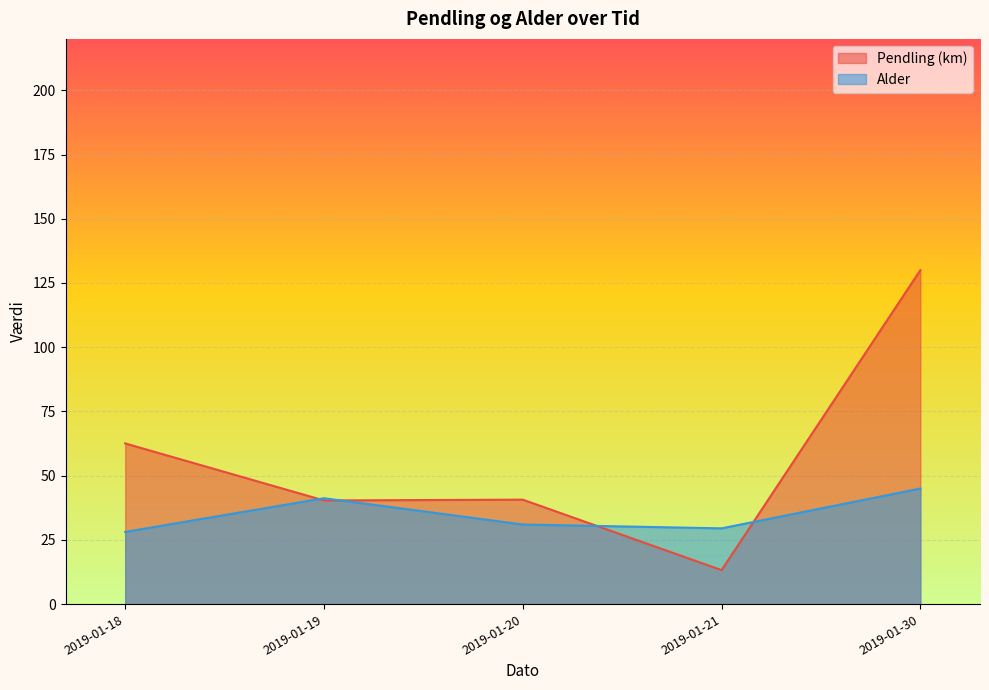

At which label is Pendling (km) closest to 71?

2019-01-18